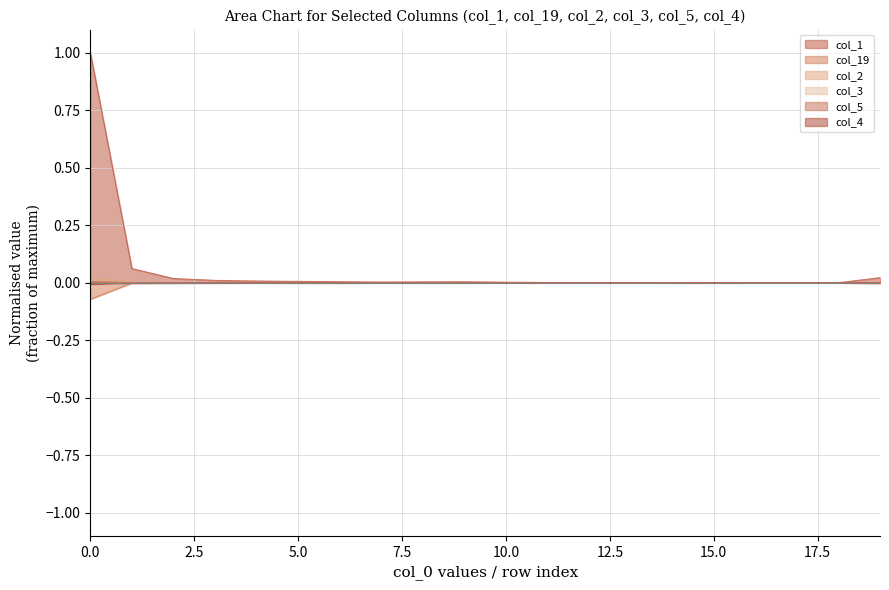

Reading left to right, list all the values displayed in this chart.

col_1: 1.0	0.1	0.0	0.0	0.0	0.0	0.0	0.0	0.0	0.0	0.0	0.0	0.0	0.0	0.0	0.0	0.0	0.0	0.0	0.0
col_19: -0.1	-0.0	-0.0	-0.0	-0.0	-0.0	-0.0	-0.0	-0.0	-0.0	-0.0	-0.0	-0.0	-0.0	-0.0	-0.0	-0.0	-0.0	-0.0	-0.0
col_2: 0.0	0.0	0.0	0.0	0.0	0.0	0.0	0.0	0.0	0.0	0.0	0.0	0.0	0.0	0.0	0.0	0.0	0.0	0.0	0.0
col_3: -0.0	-0.0	-0.0	-0.0	-0.0	-0.0	-0.0	-0.0	-0.0	-0.0	-0.0	-0.0	-0.0	-0.0	-0.0	-0.0	-0.0	-0.0	-0.0	-0.0
col_5: 0.0	0.0	0.0	0.0	0.0	0.0	0.0	0.0	0.0	0.0	0.0	0.0	0.0	0.0	0.0	0.0	0.0	0.0	0.0	0.0
col_4: -0.0	-0.0	-0.0	-0.0	-0.0	-0.0	-0.0	-0.0	-0.0	-0.0	-0.0	-0.0	-0.0	-0.0	-0.0	-0.0	-0.0	-0.0	-0.0	-0.0